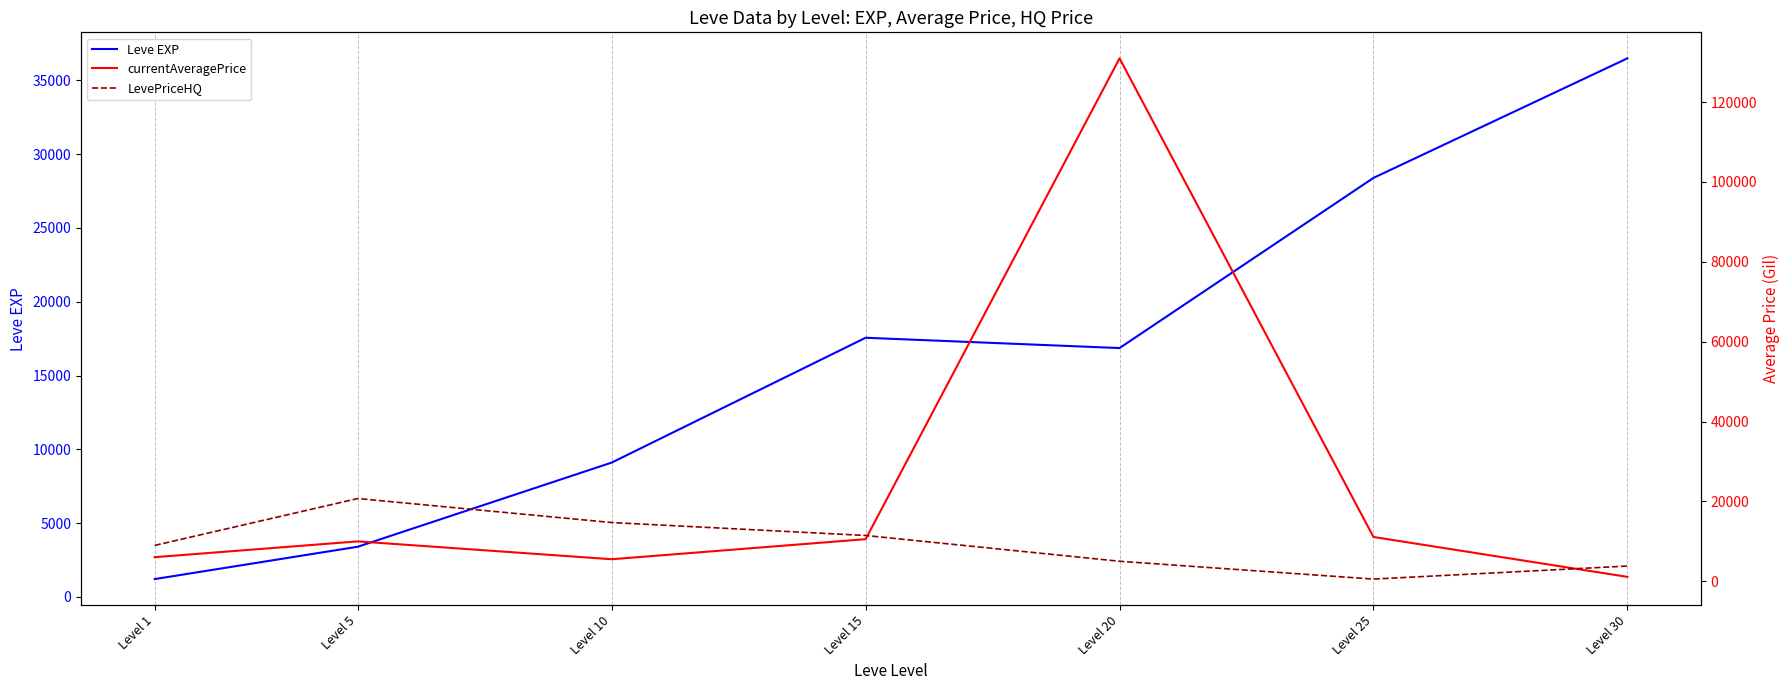

How many values in the Leve EXP series are below 16865?

3